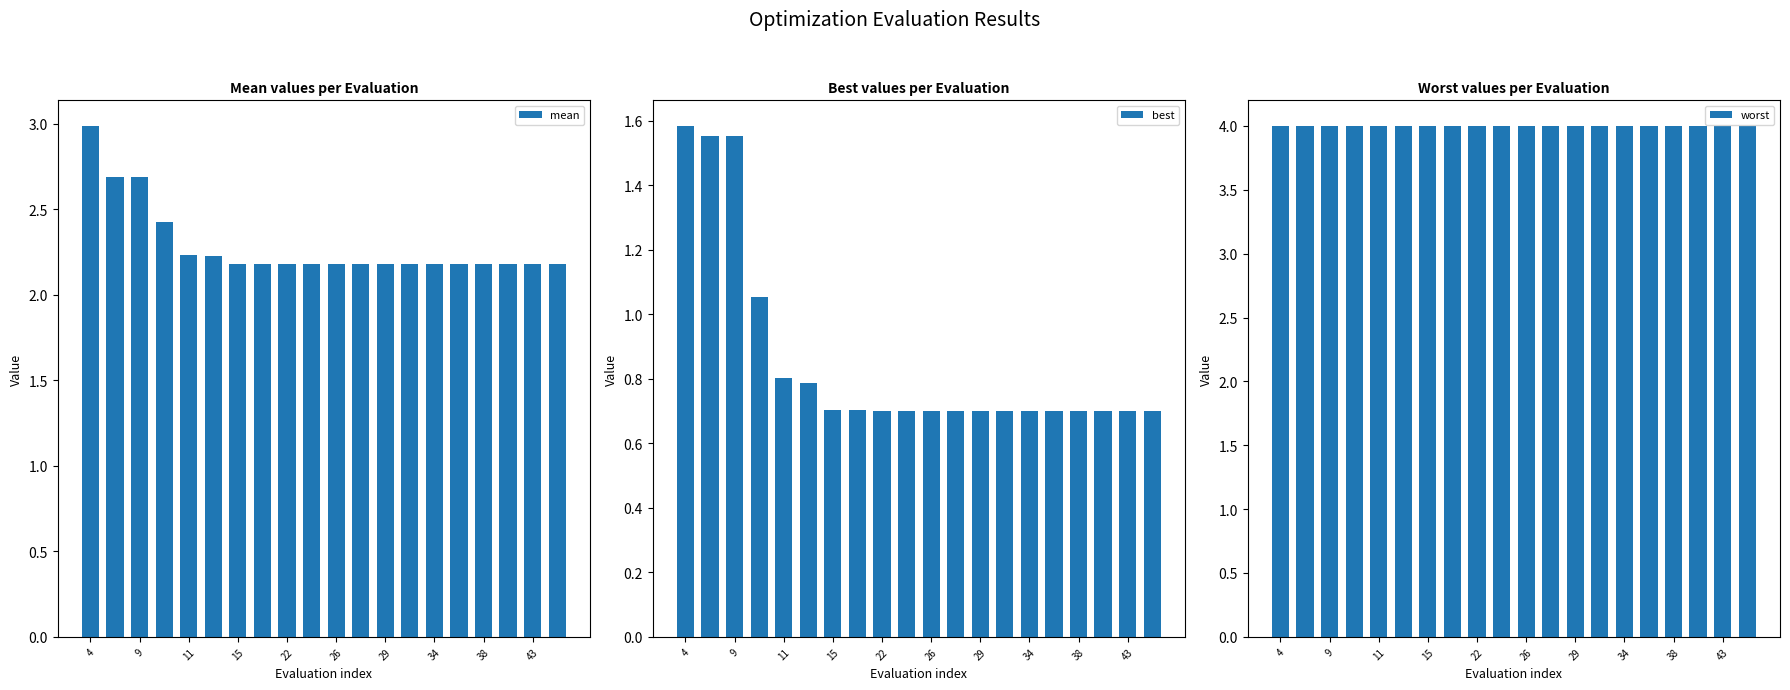

At which category is the sum across all series the highest?

4